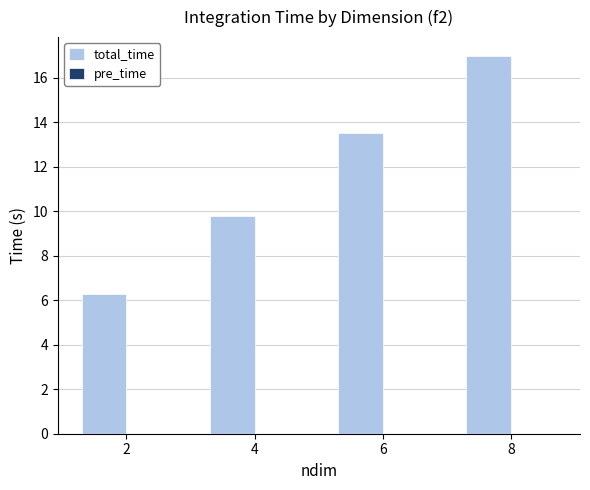

Count the number of categories in the chart.

4